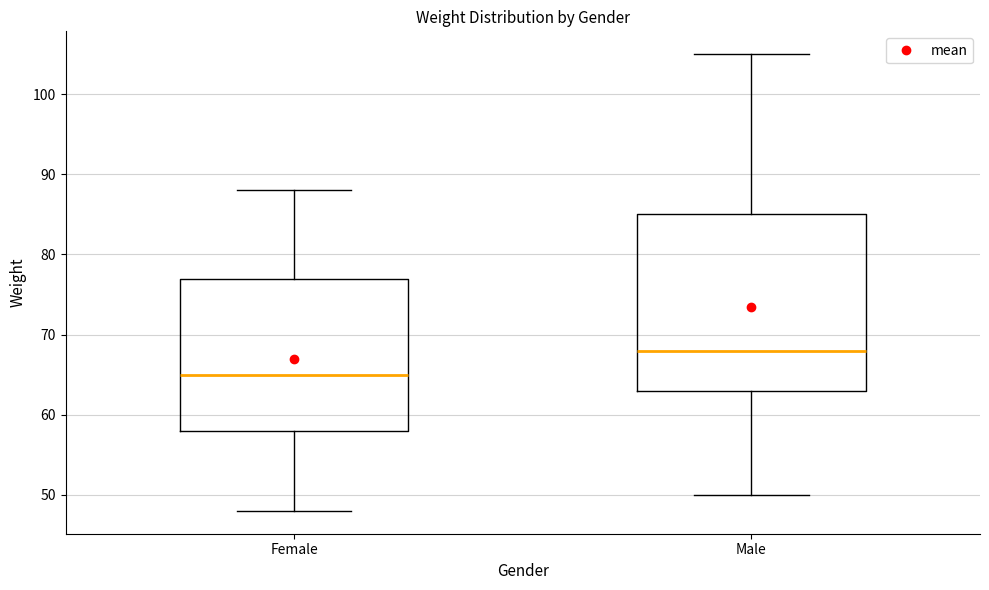

Reading left to right, read every box against the y-axis: the position of its median line, the range the box covers, and the ends of its whiskers. The values are not printed on the chart, so give them approximately, as read against the axis.

Female: median 65, box 58 to 77, whiskers 48 to 88
Male: median 68, box 63 to 85, whiskers 50 to 105